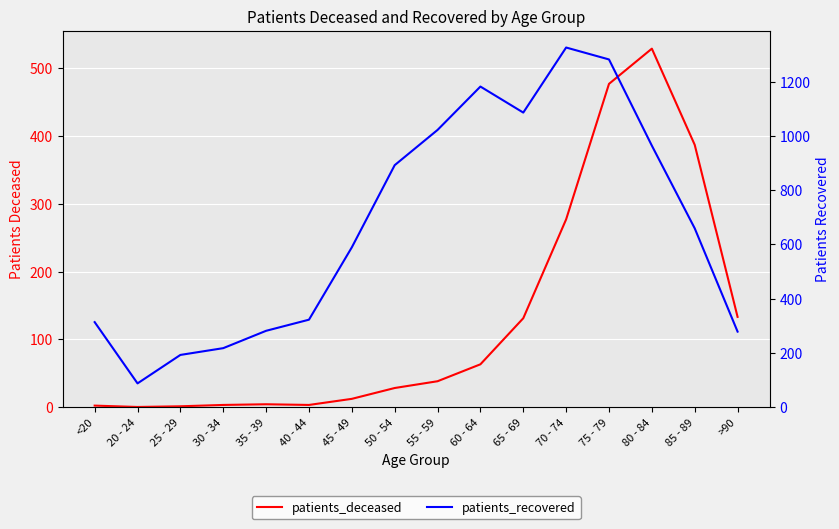

How many data points in patients_deceased are above 38?

7